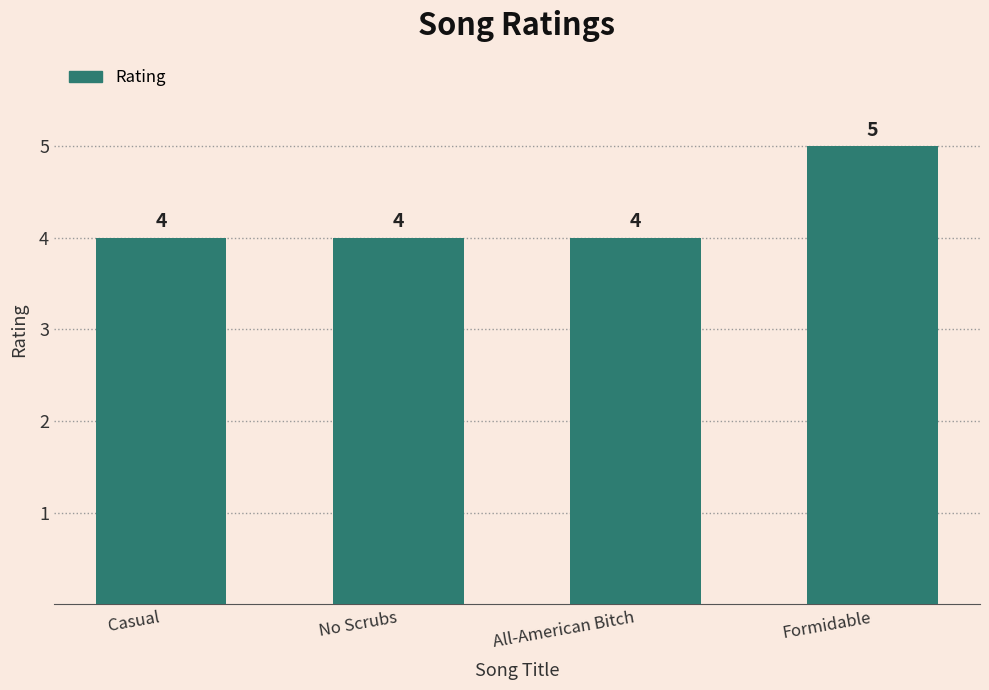

Approximately how many times larger is the value at All-American Bitch compared to No Scrubs?

1.0